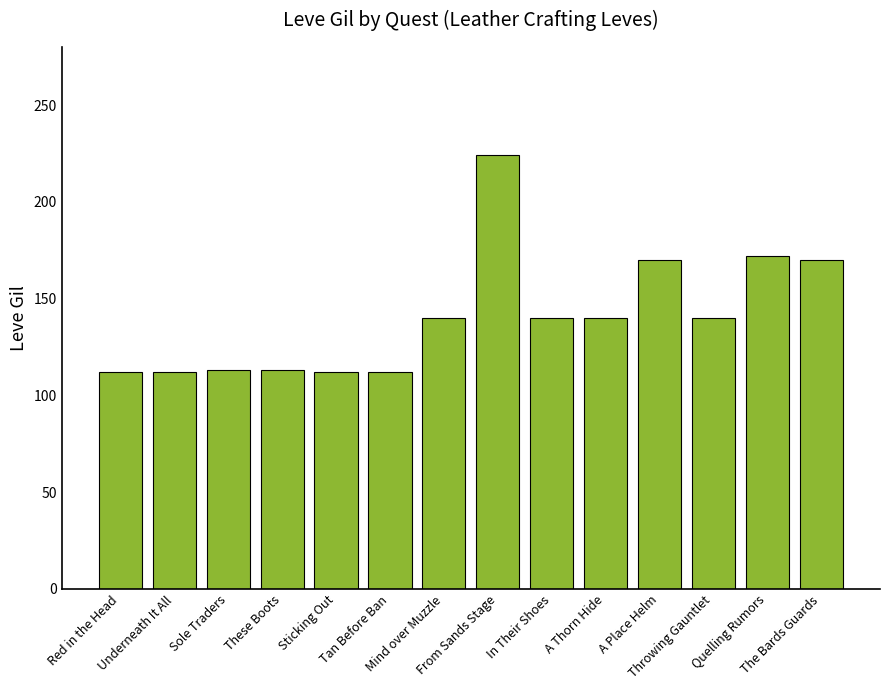

What is the smallest value displayed?

112